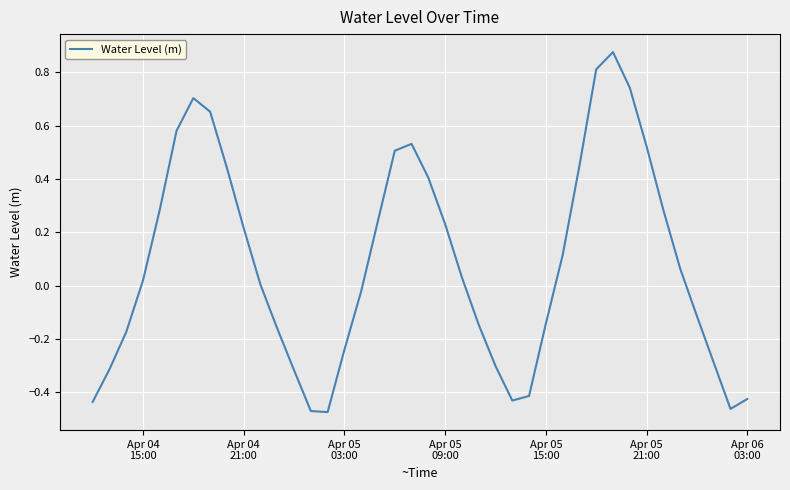

What is the difference between the maximum and minimum values?

1.4